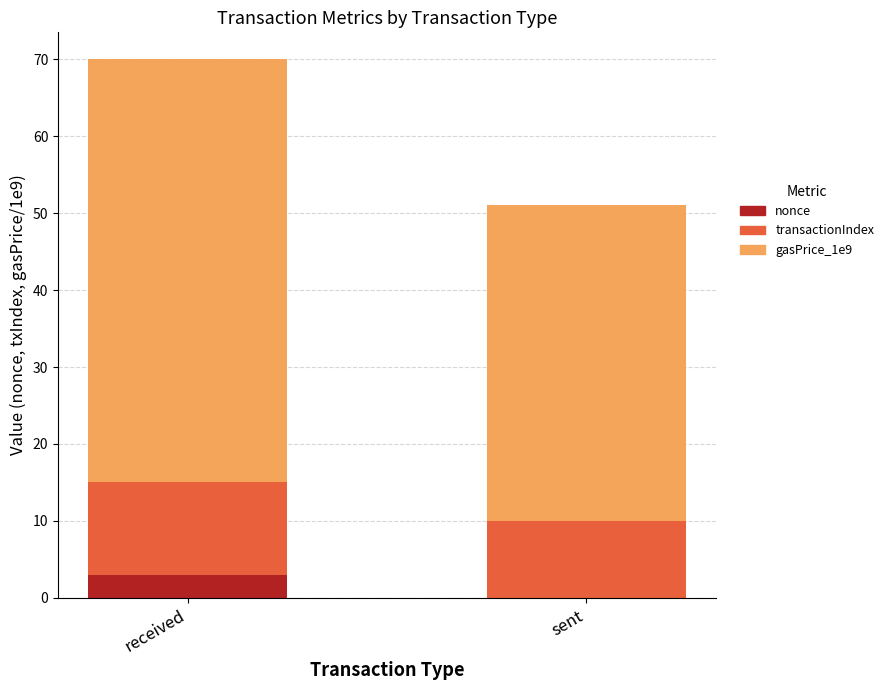

Are the bars horizontal?

No